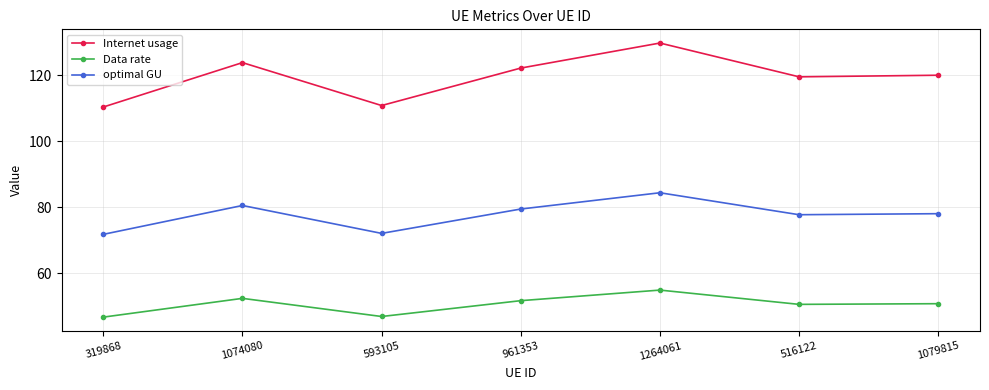

True or false: Data rate and optimal GU cross at least once.

False